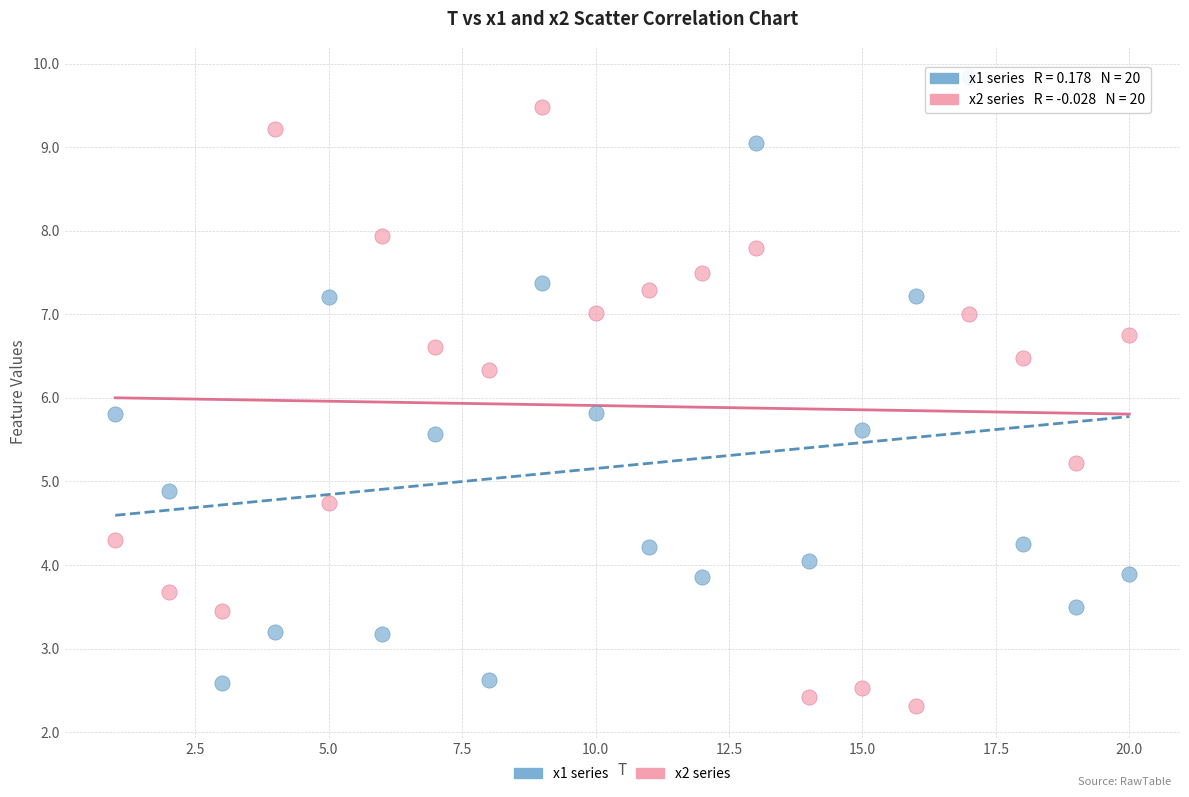

What are all the series names shown in the legend?

x1 series, x2 series